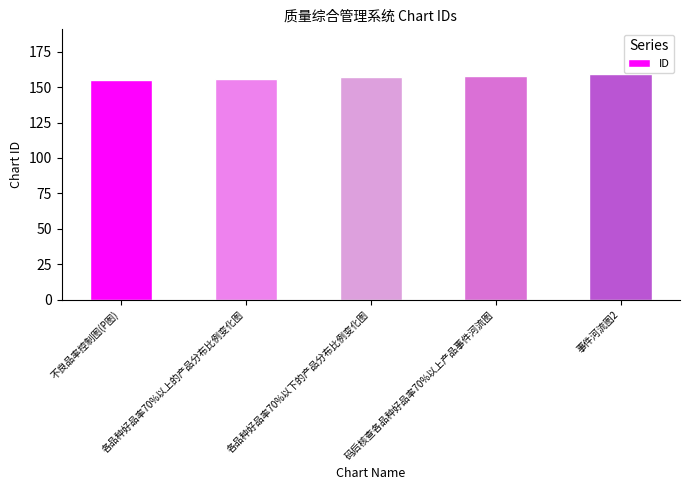

How many categories are shown in the chart?

5